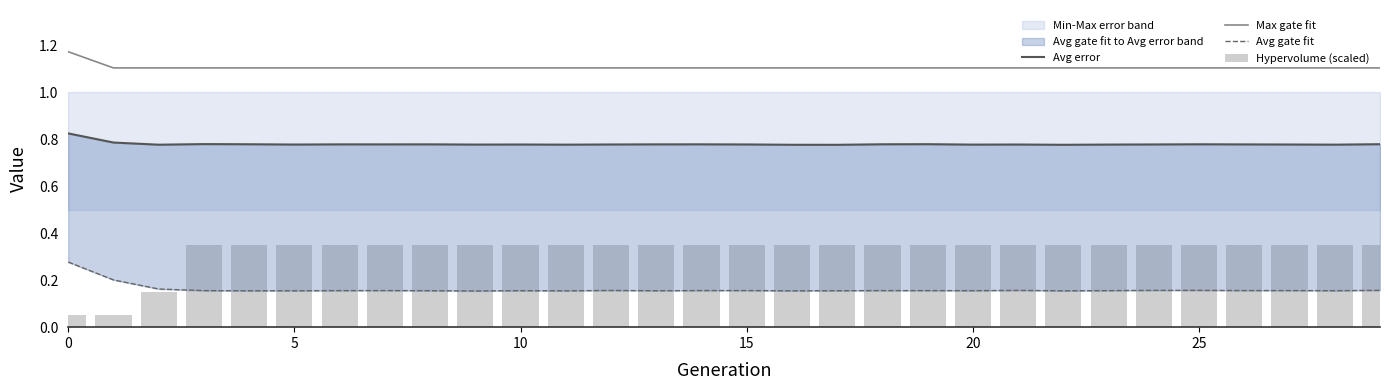

Reading left to right, extract all data points from this chart.

Avg error: 0.8	0.8	0.8	0.8	0.8	0.8	0.8	0.8	0.8	0.8	0.8	0.8	0.8	0.8	0.8	0.8	0.8	0.8	0.8	0.8	0.8	0.8	0.8	0.8	0.8	0.8	0.8	0.8	0.8	0.8
Max gate fit: 1.2	1.1	1.1	1.1	1.1	1.1	1.1	1.1	1.1	1.1	1.1	1.1	1.1	1.1	1.1	1.1	1.1	1.1	1.1	1.1	1.1	1.1	1.1	1.1	1.1	1.1	1.1	1.1	1.1	1.1
Avg gate fit: 0.3	0.2	0.2	0.2	0.2	0.2	0.2	0.2	0.2	0.2	0.2	0.2	0.2	0.2	0.2	0.2	0.2	0.2	0.2	0.2	0.2	0.2	0.2	0.2	0.2	0.2	0.2	0.2	0.2	0.2
Hypervolume (scaled): 0.1	0.1	0.1	0.3	0.3	0.3	0.3	0.3	0.3	0.3	0.3	0.3	0.3	0.3	0.3	0.3	0.3	0.3	0.3	0.3	0.3	0.3	0.3	0.3	0.3	0.3	0.3	0.3	0.3	0.3